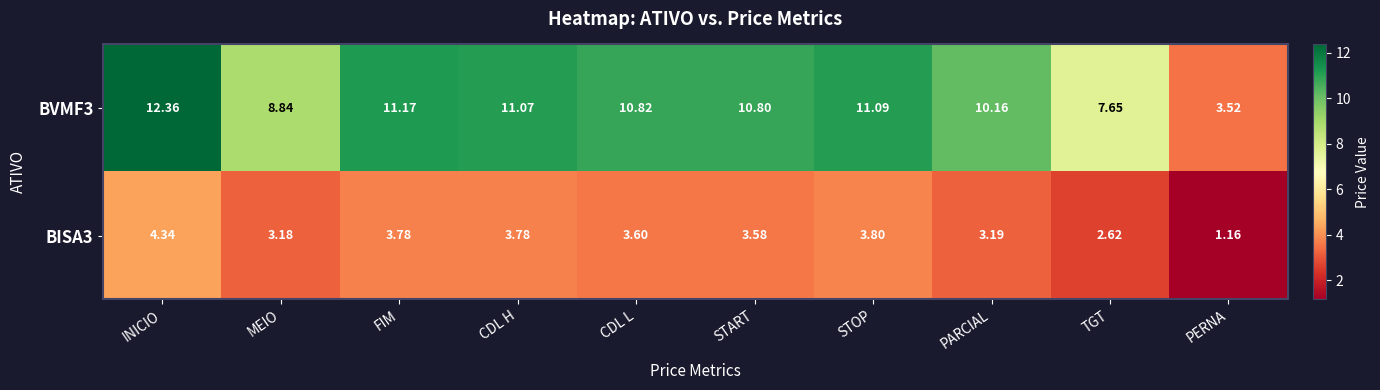

At PARCIAL, list the series in order from largest to smallest.

BVMF3, BISA3